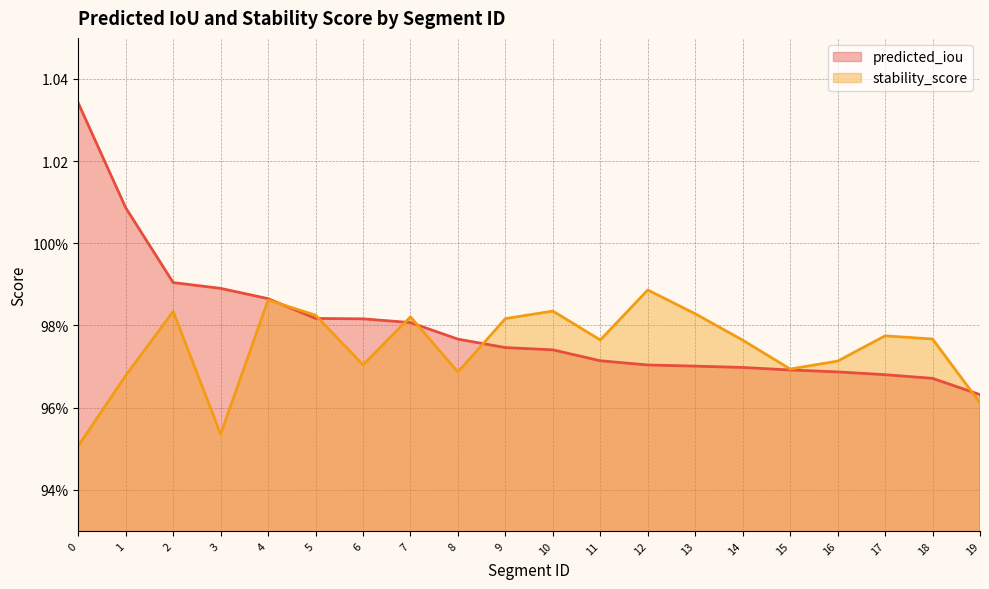

What is the average value of the predicted_iou series?

1.0